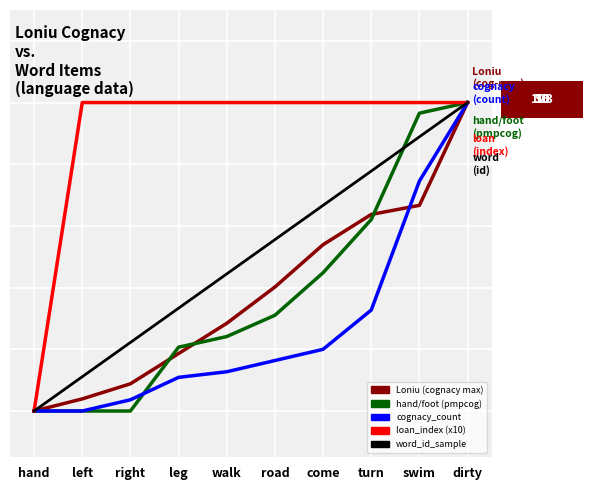

Reading right to left, transcribe all the data shown in this chart.

Loniu (cognacy max): dirty=100.0	swim=66.7	turn=63.7	come=53.9	road=40.2	walk=28.4	leg=18.6	right=8.8	left=3.9	hand=0.0
hand/foot (pmpcog): dirty=100.0	swim=96.6	turn=62.1	come=44.8	road=31.0	walk=24.1	leg=20.7	right=0.0	left=0.0	hand=0.0
cognacy_count: dirty=100.0	swim=74.5	turn=32.7	come=20.0	road=16.4	walk=12.7	leg=10.9	right=3.6	left=0.0	hand=0.0
loan_index (x10): dirty=100.0	swim=100.0	turn=100.0	come=100.0	road=100.0	walk=100.0	leg=100.0	right=100.0	left=100.0	hand=0.0
word_id_sample: dirty=100.0	swim=88.9	turn=77.8	come=66.7	road=55.6	walk=44.4	leg=33.3	right=22.2	left=11.1	hand=0.0